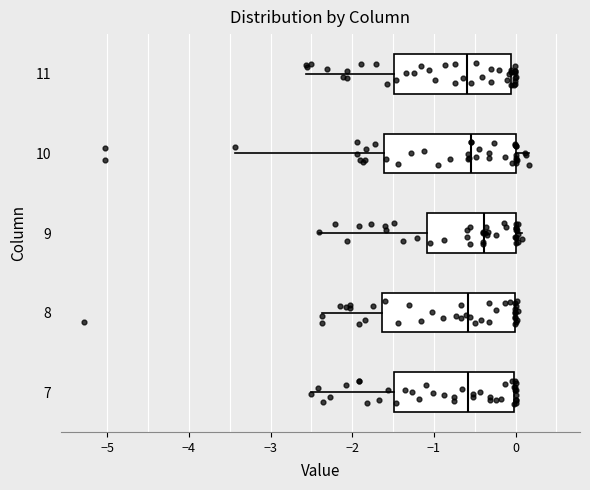

Where is the right edge of the box at y = 7 on the x-axis? The values are not printed on the chart, so give them approximately, as read against the axis.

0.0